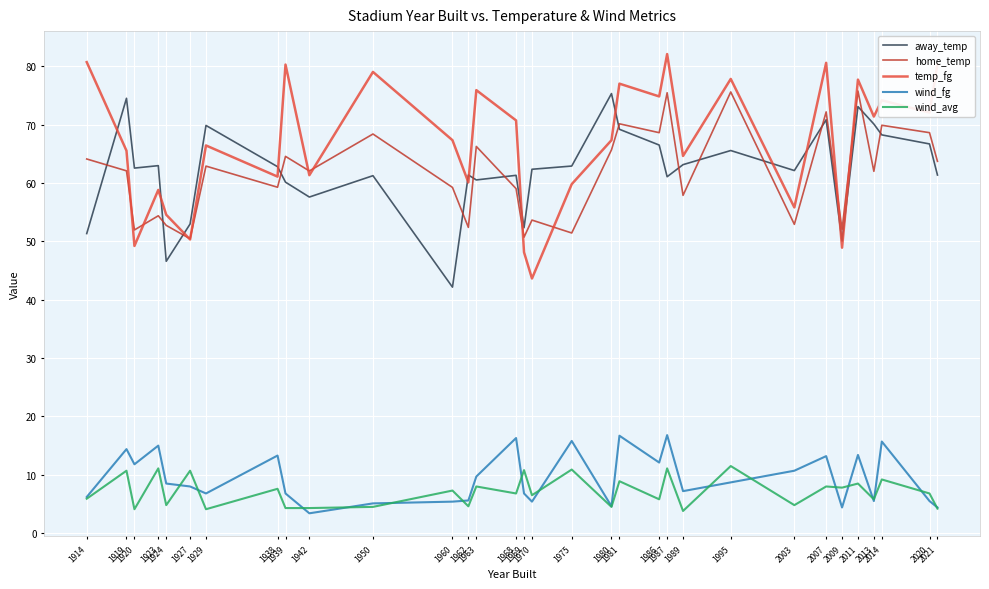

How many interior local peaks does the away_temp series have?

10